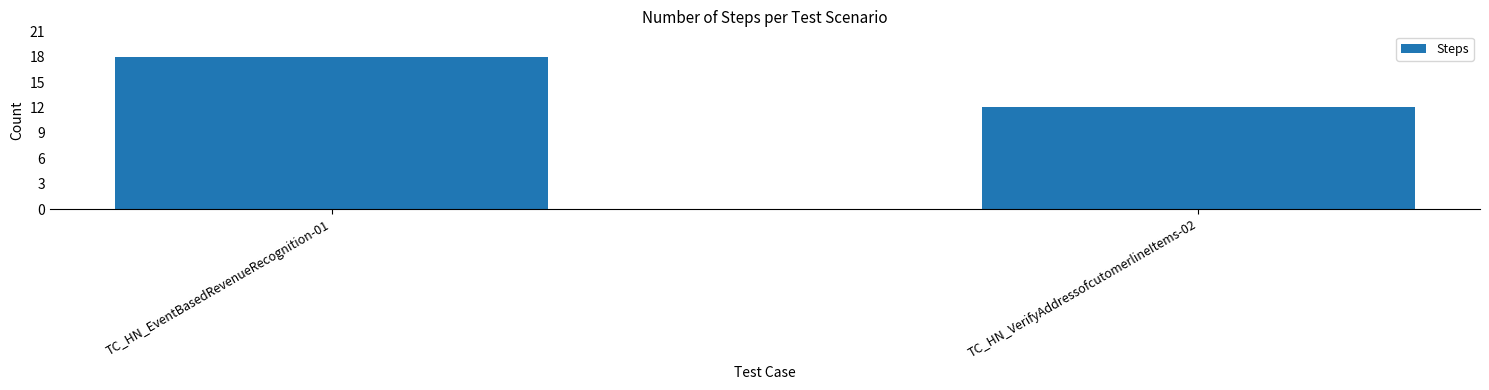

Which label corresponds to the smallest value in the chart?

TC_HN_VerifyAddressofcutomerlineItems-02